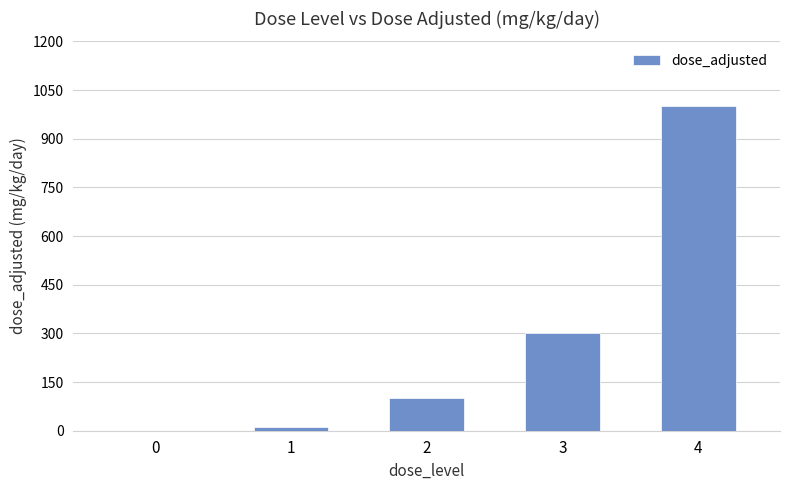

How many categories are shown in the chart?

5